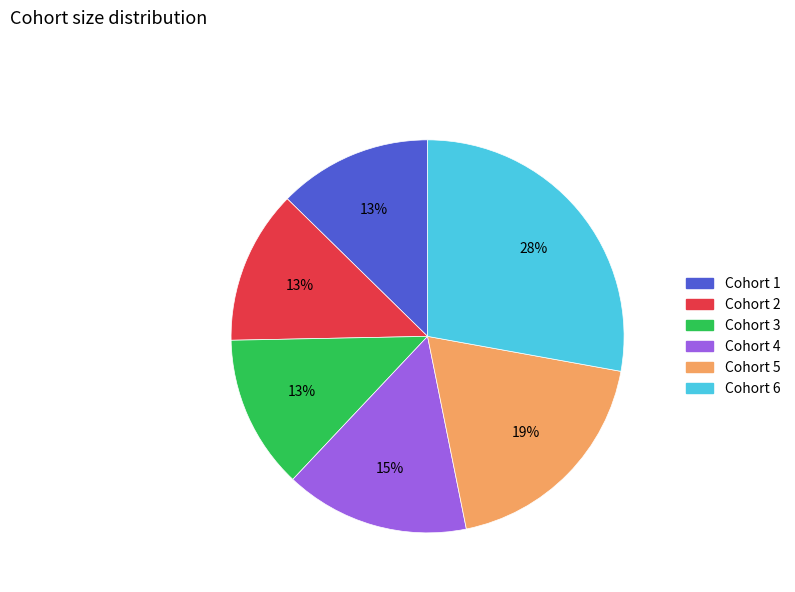

Combined, do Cohort 6 and Cohort 3 account for over 50%?

No